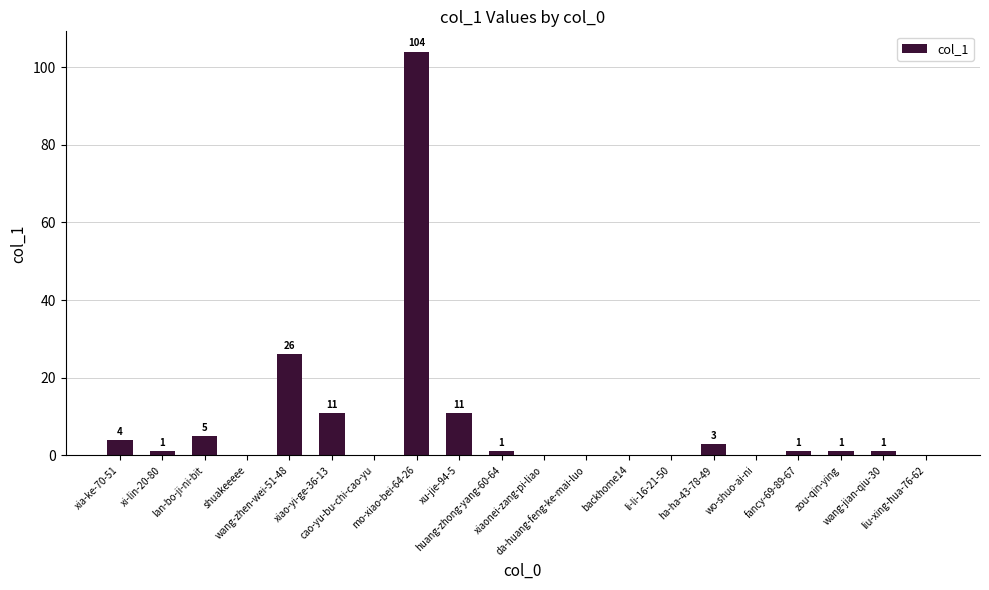

What is the sum of all values?

169